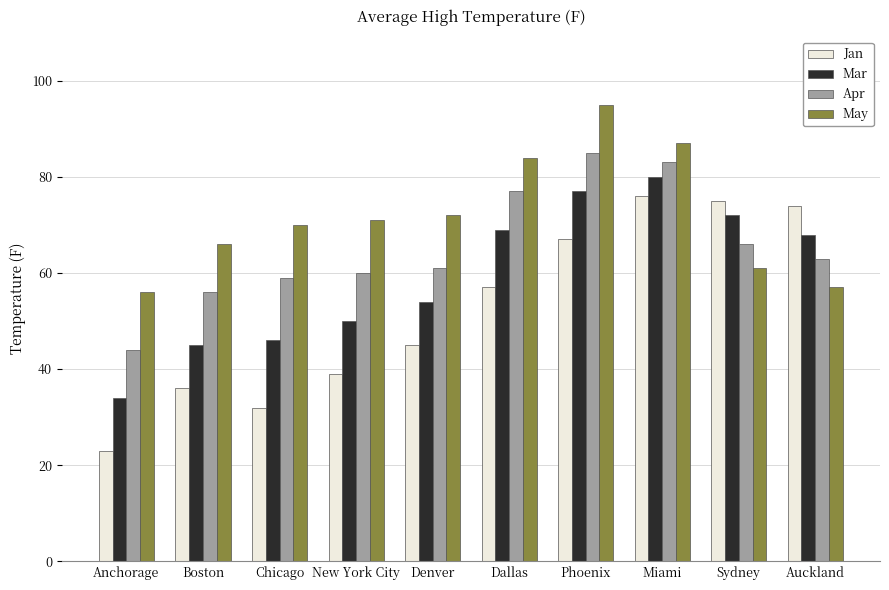

Read the Jan value at Sydney.

75